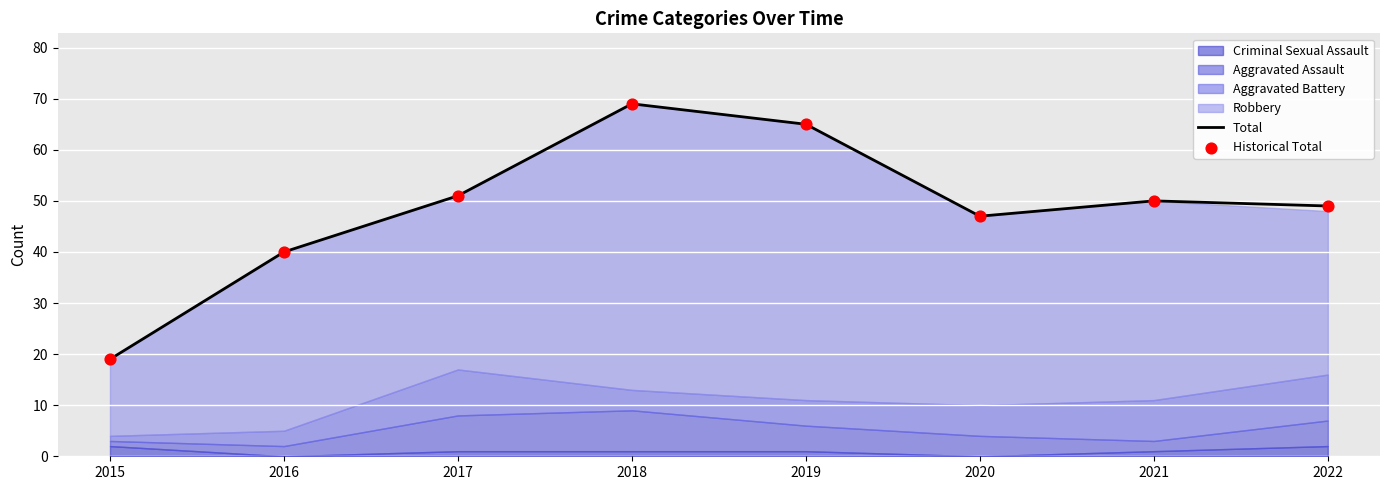

At which category is the sum across all series the highest?

2018